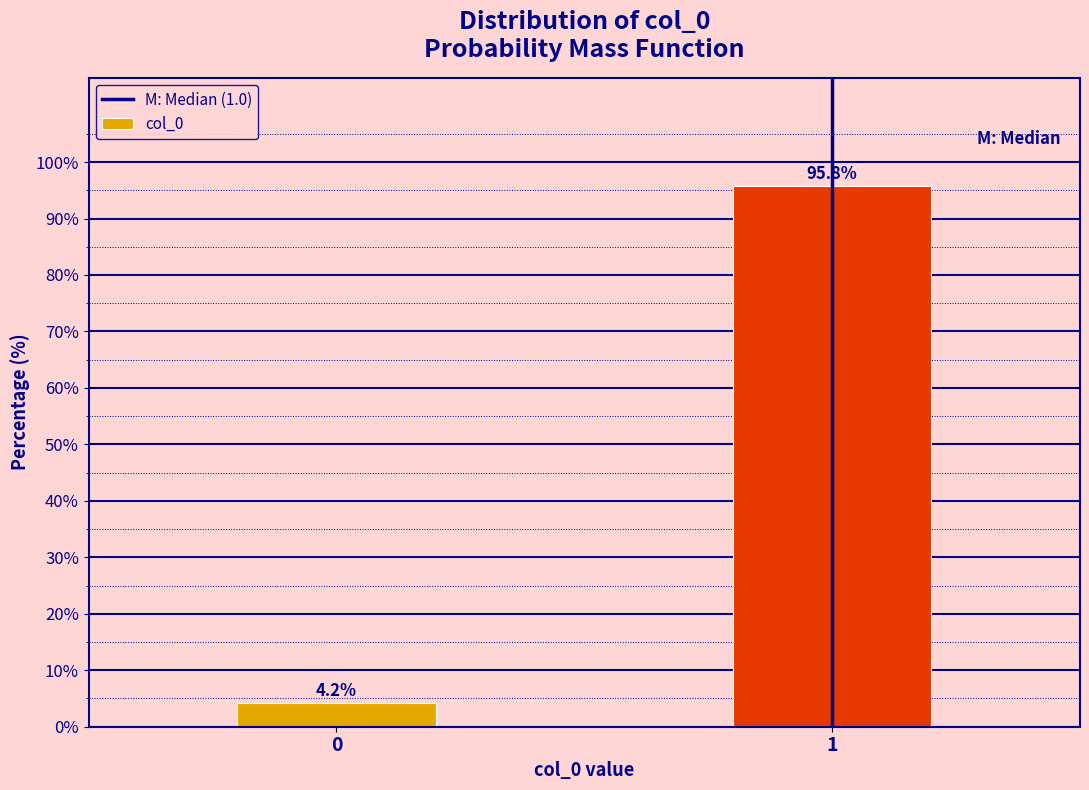

Reading left to right, extract all data points from this chart.

0=4.2	1=95.8